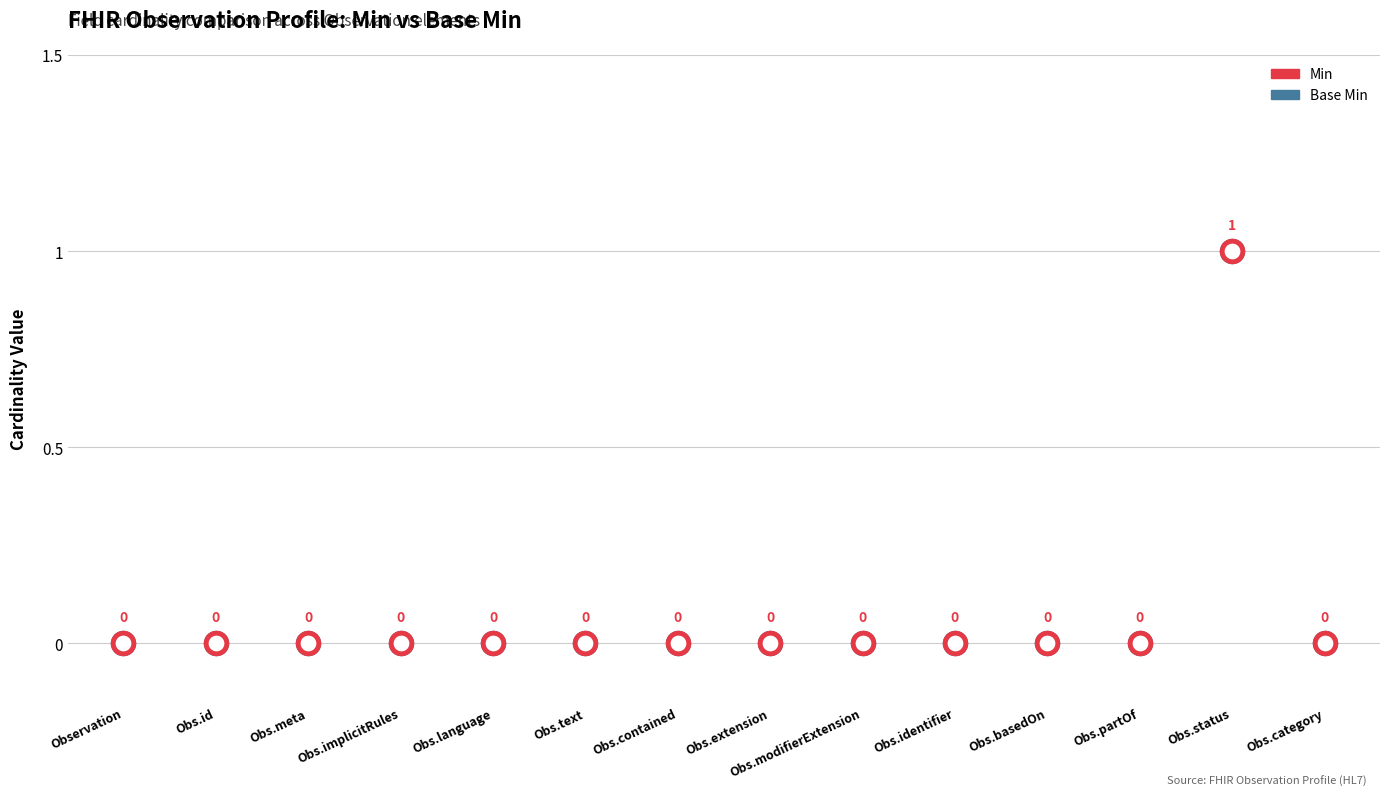

What are all the series names shown in the legend?

Min, Base Min